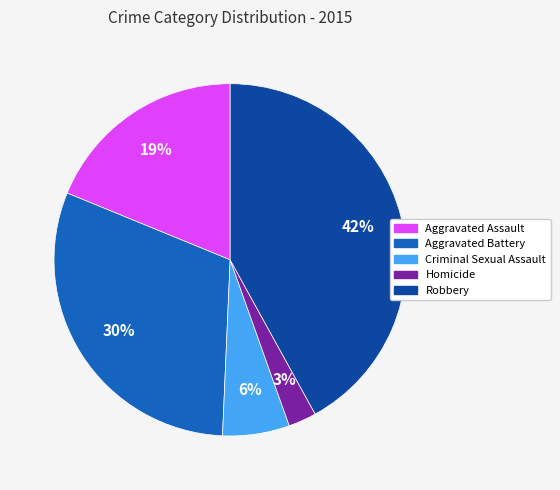

What percentage is the Aggravated Assault slice, to the nearest percent?

19%